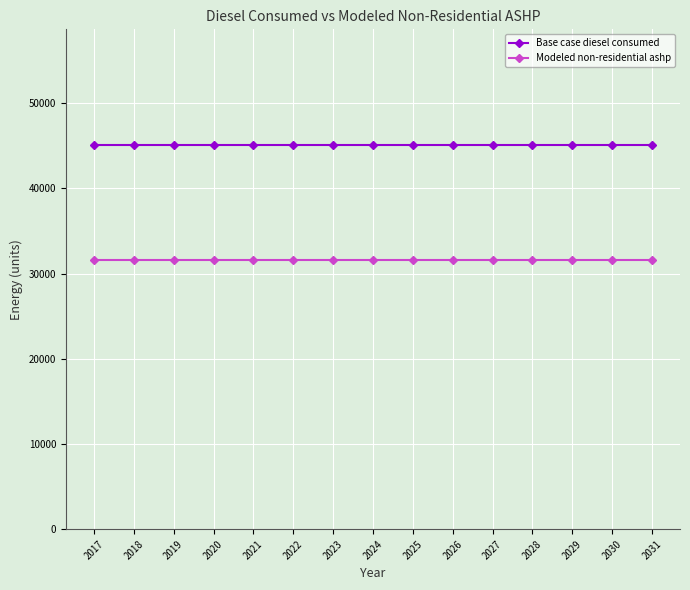

What is the spread (max minus min) of values at 2027?

13542.2